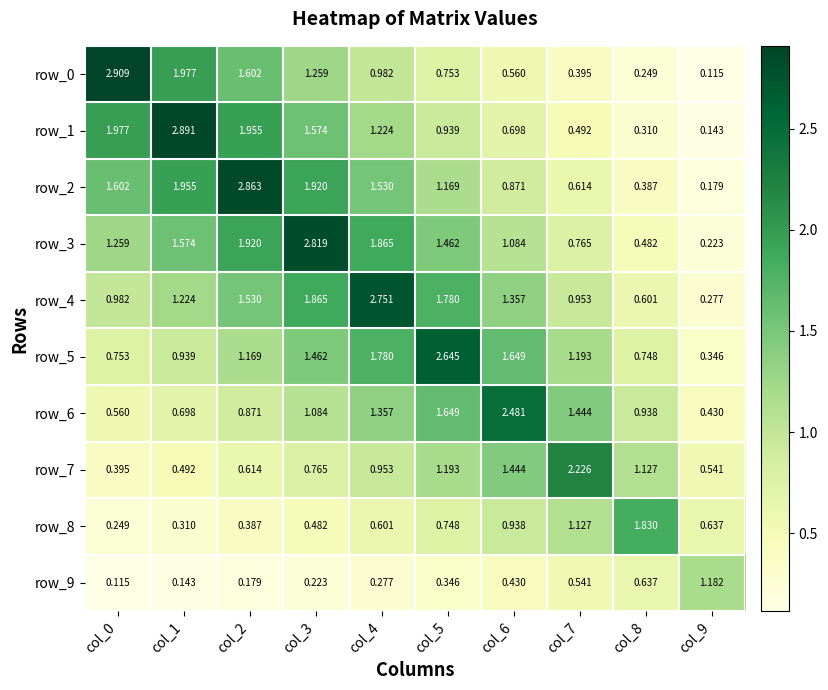

Between col_6 and col_7, which series saw the biggest shift?

row_6